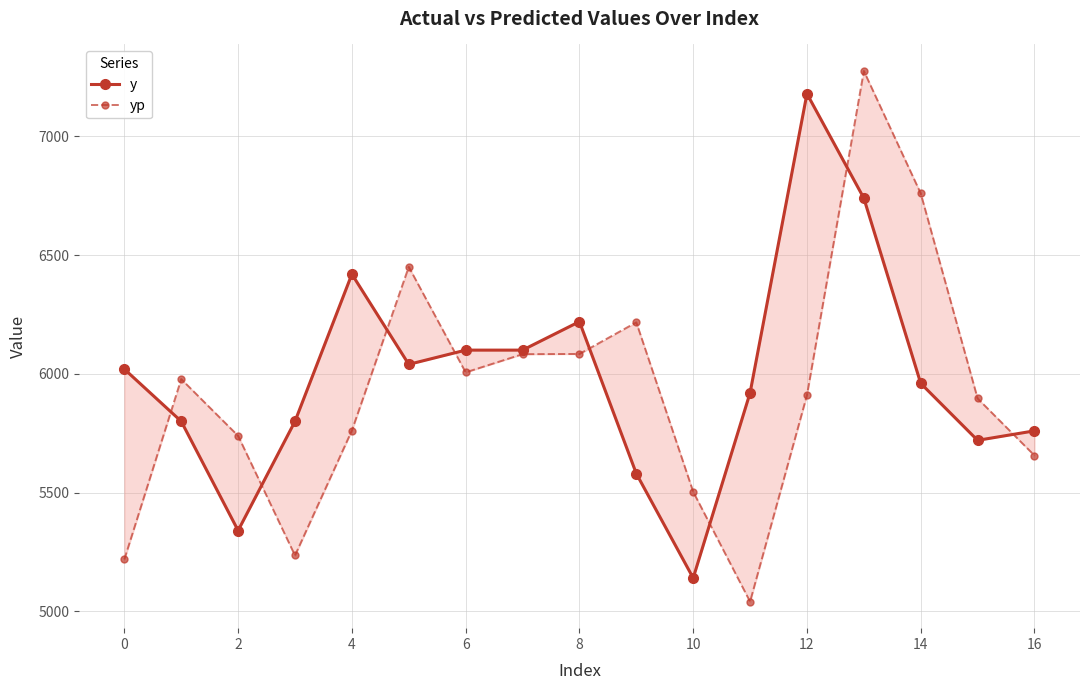

List the series in order of their peak value, lowest first.

y, yp